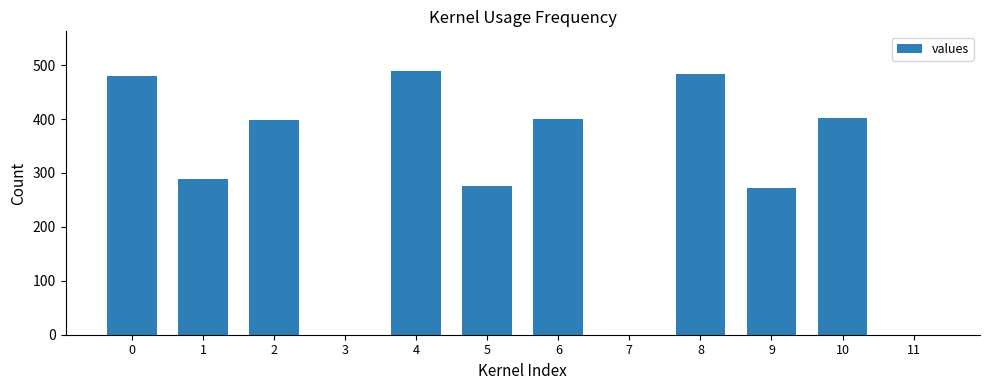

What is the greatest value displayed?

489.3